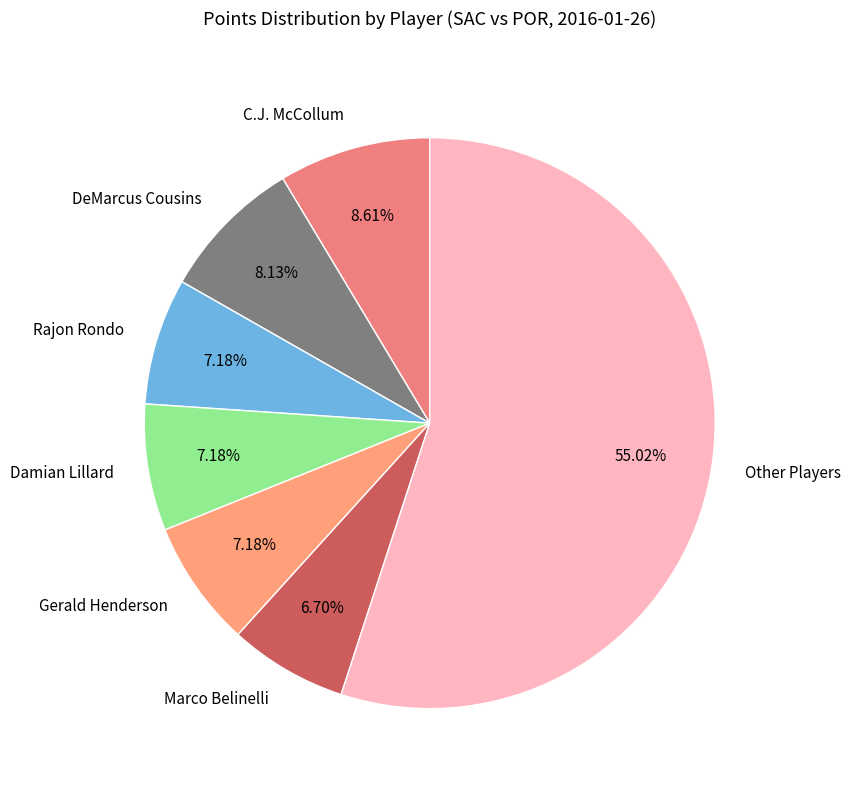

What is the ratio of the value at Marco Belinelli to the value at Damian Lillard?

0.9